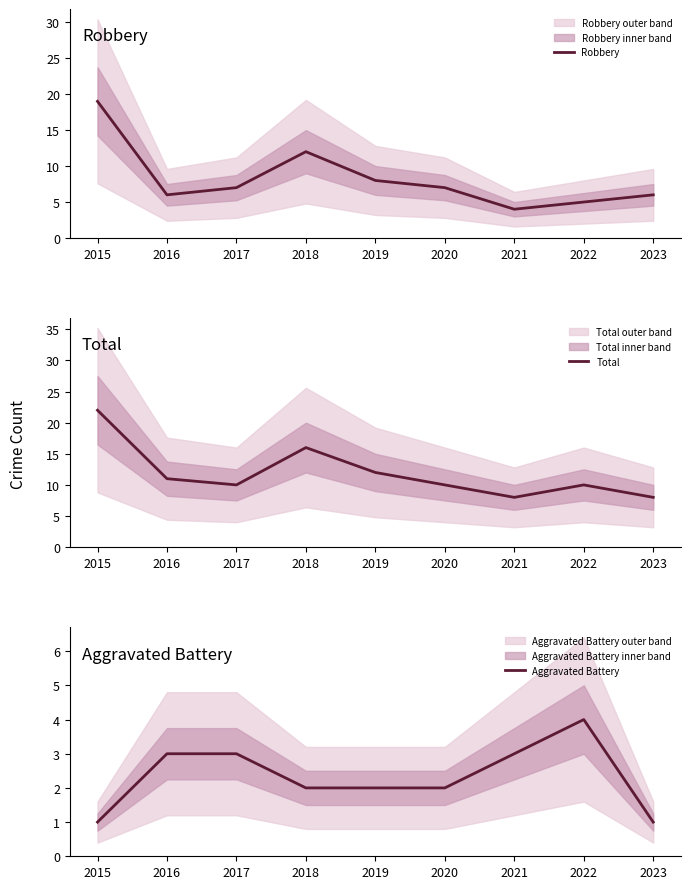

True or false: Total and Robbery cross at least once.

False